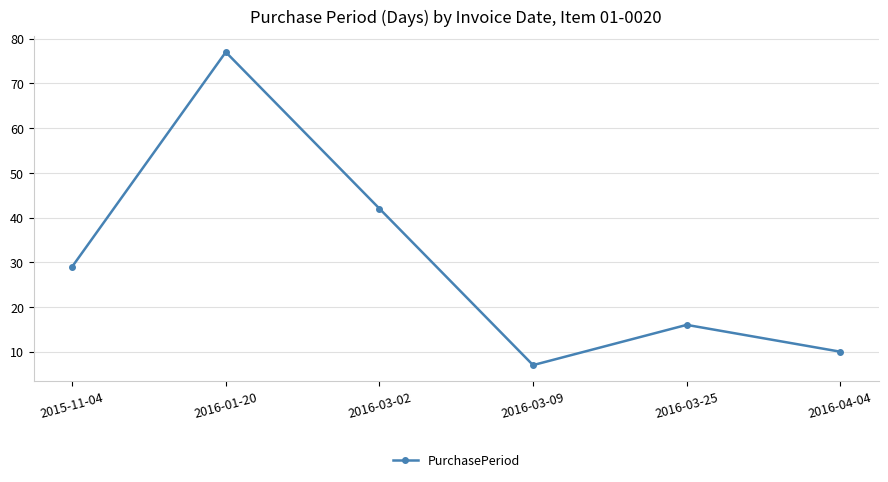

What is the average value?

30